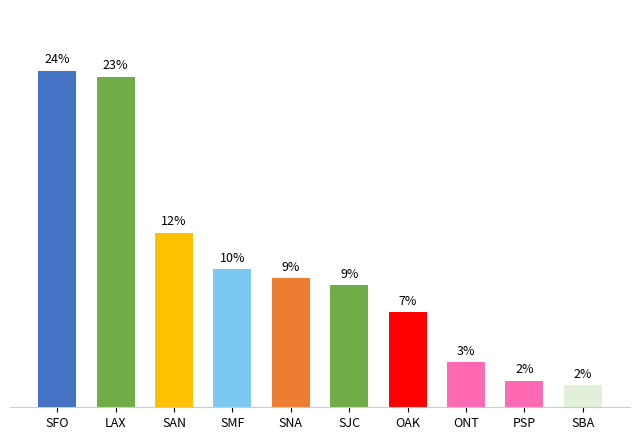

List the labels in order of value, smallest first.

SBA, PSP, ONT, OAK, SJC, SNA, SMF, SAN, LAX, SFO